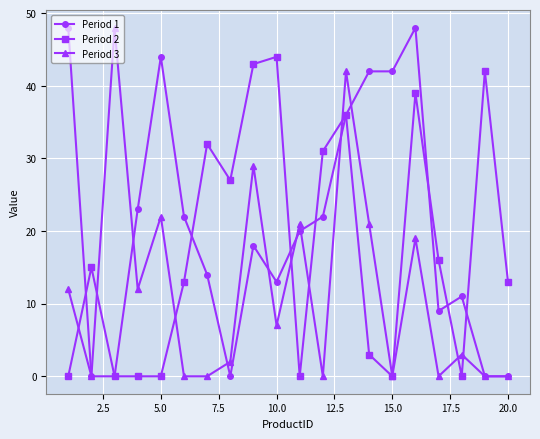

Rank the series by their average value, from highest to lowest.

Period 1, Period 2, Period 3